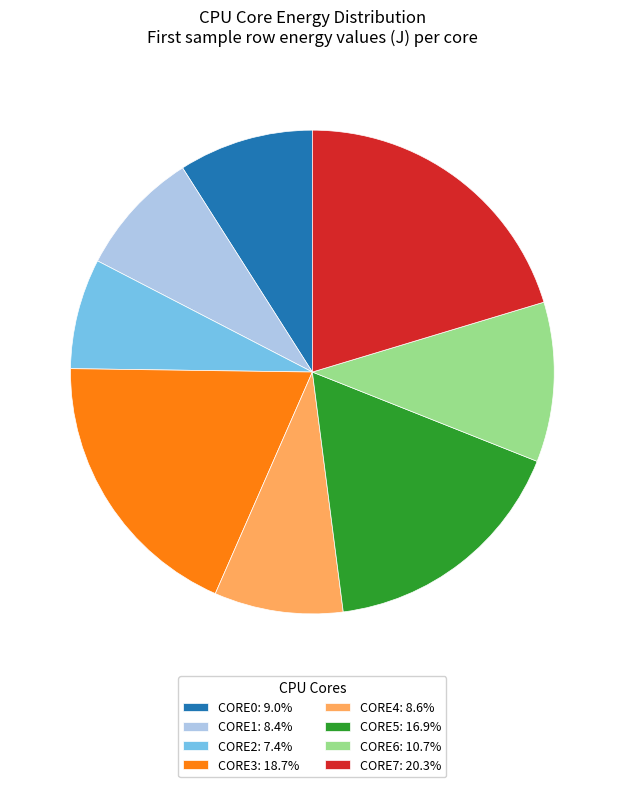

Count the number of slices in the pie.

8